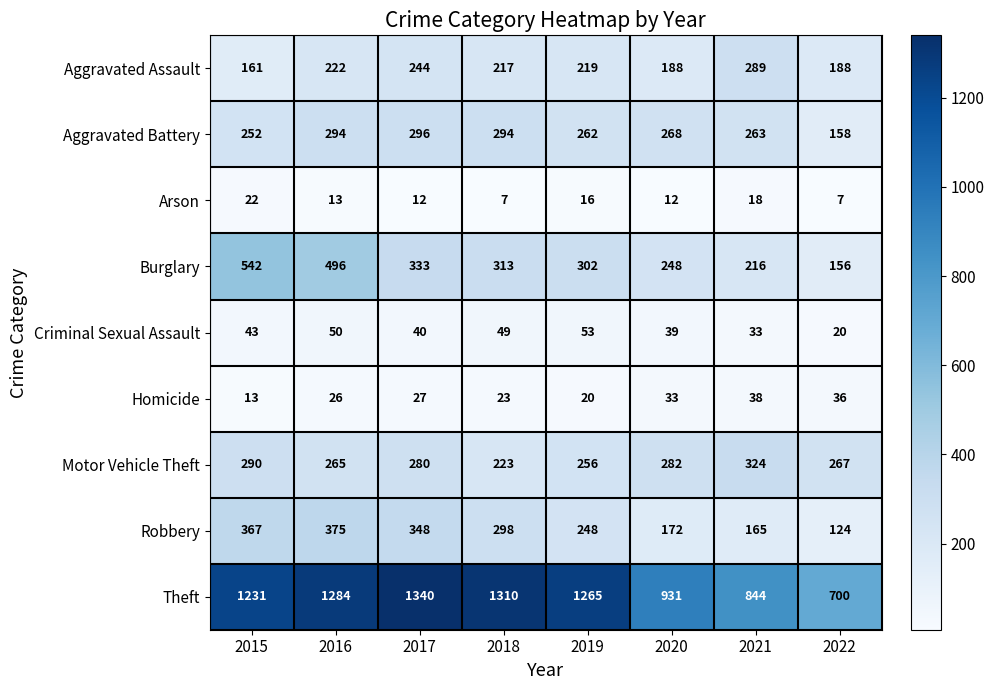

At which category does the chart reach its peak across all series?

2017